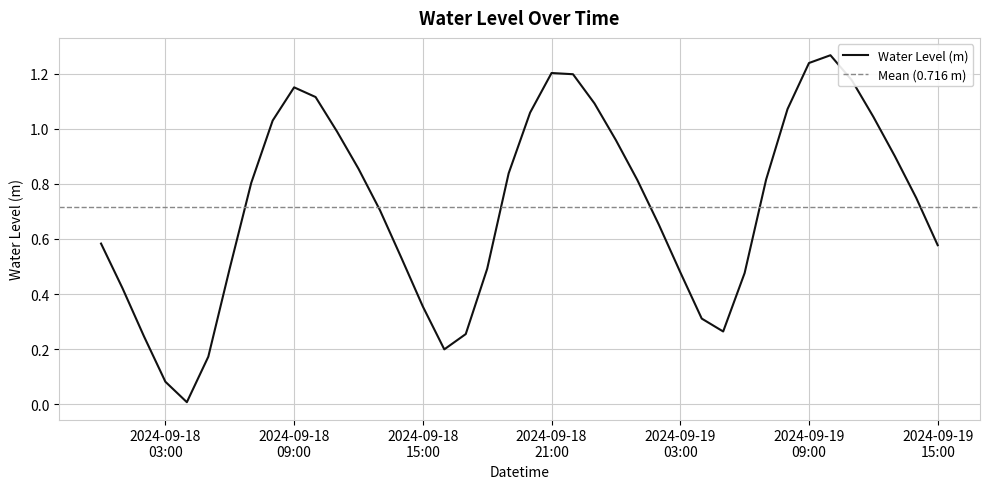

How many lines are shown in the chart?

1